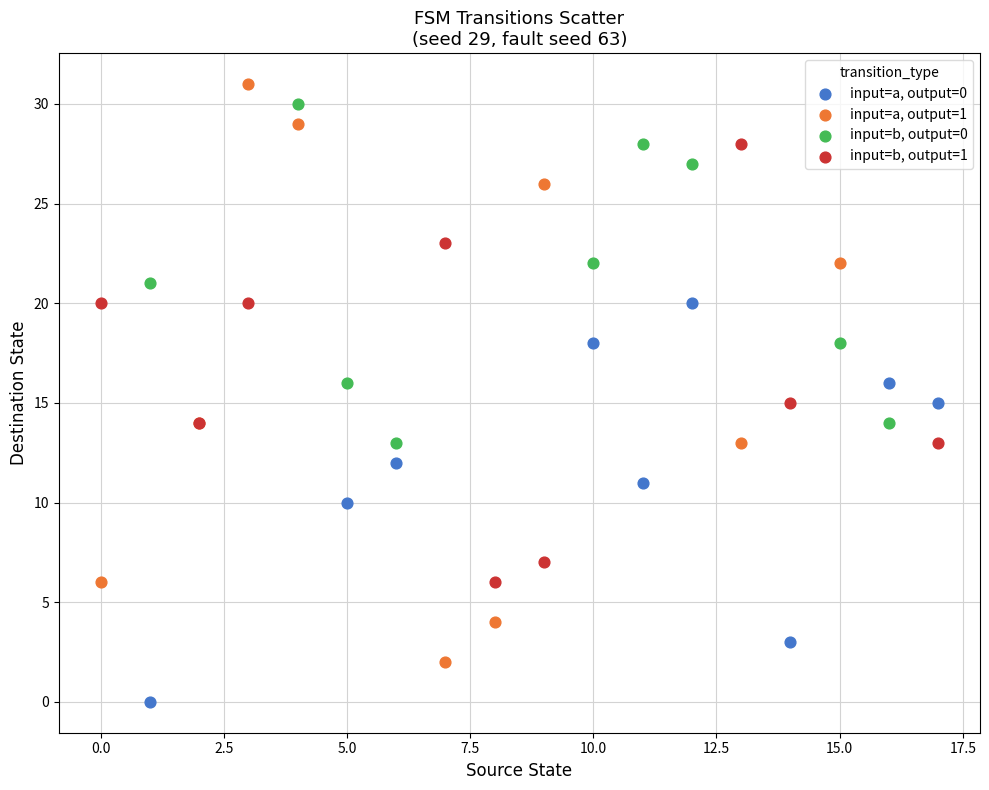

Which series reaches the minimum Y coordinate?

input=a, output=0